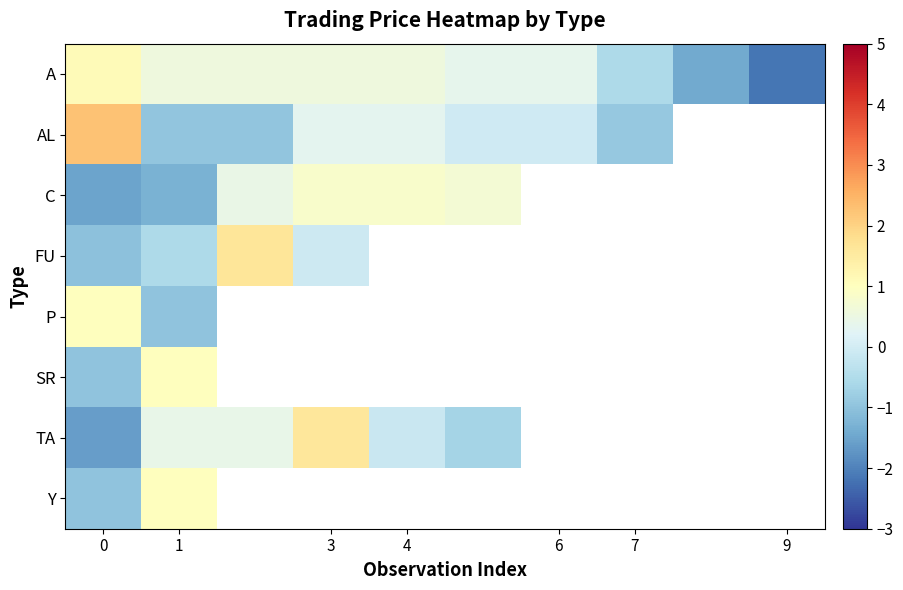

How many values in the TA series exceed 1?

1